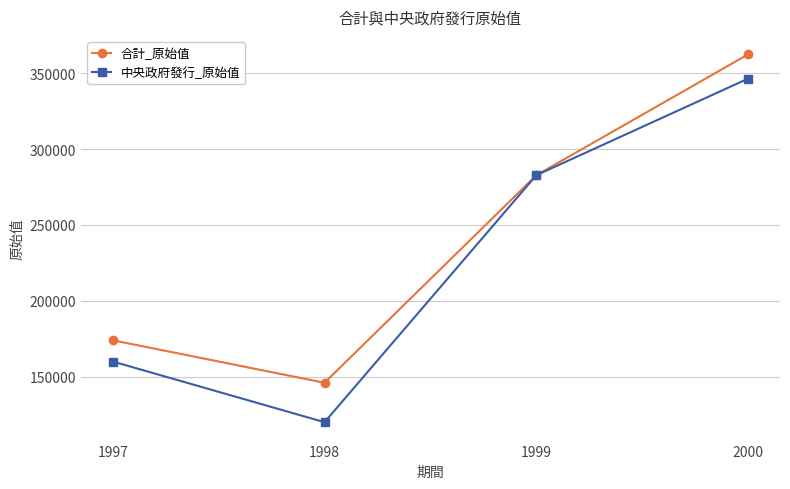

What is the spread (max minus min) of values at 1998?

26000